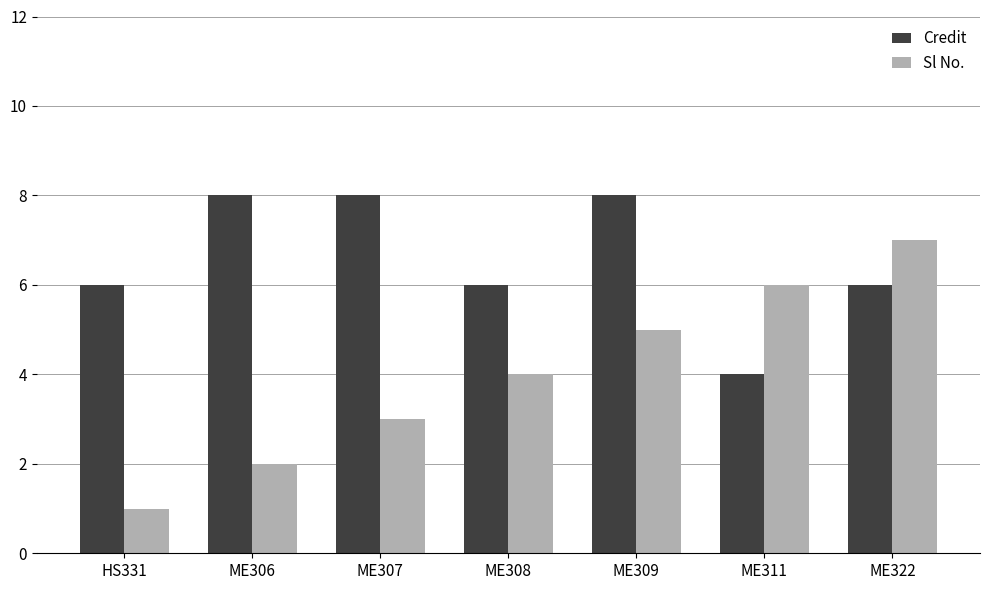

What is the approximate value of Credit at ME306?

8